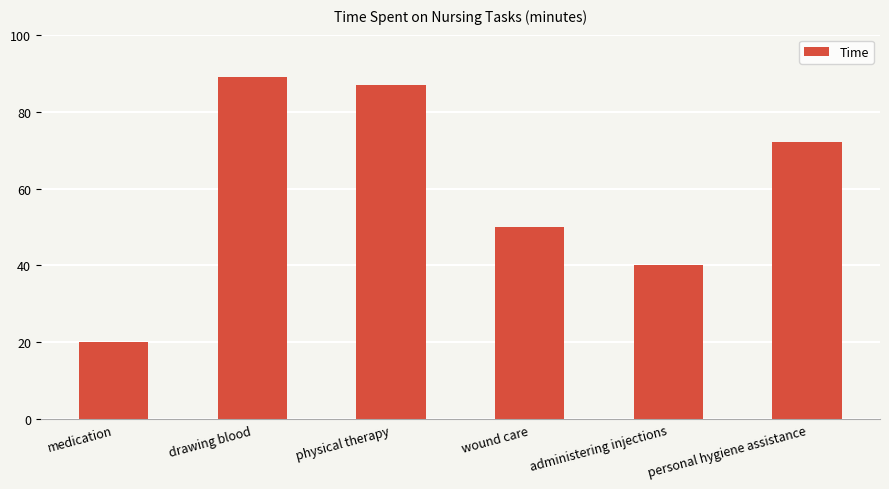

Read the value at wound care, to the nearest 5.

50